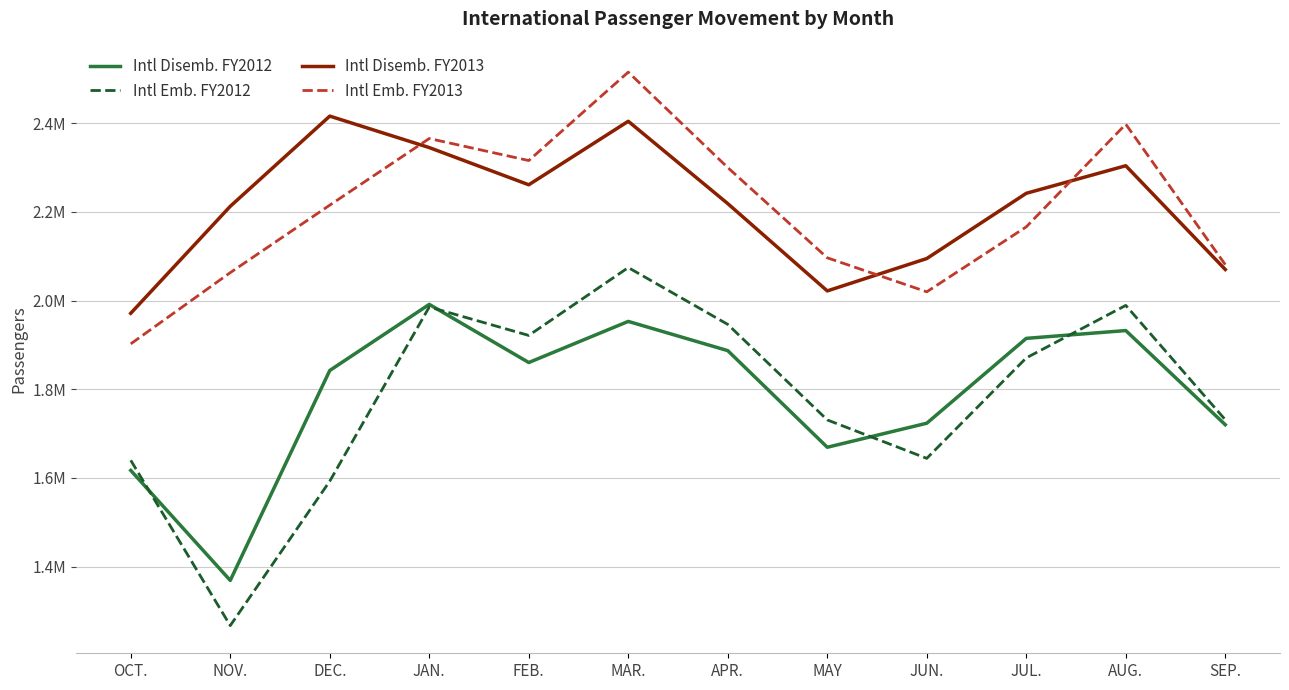

Is it true that Intl Emb. FY2012 equals 1989071 at AUG.?

True